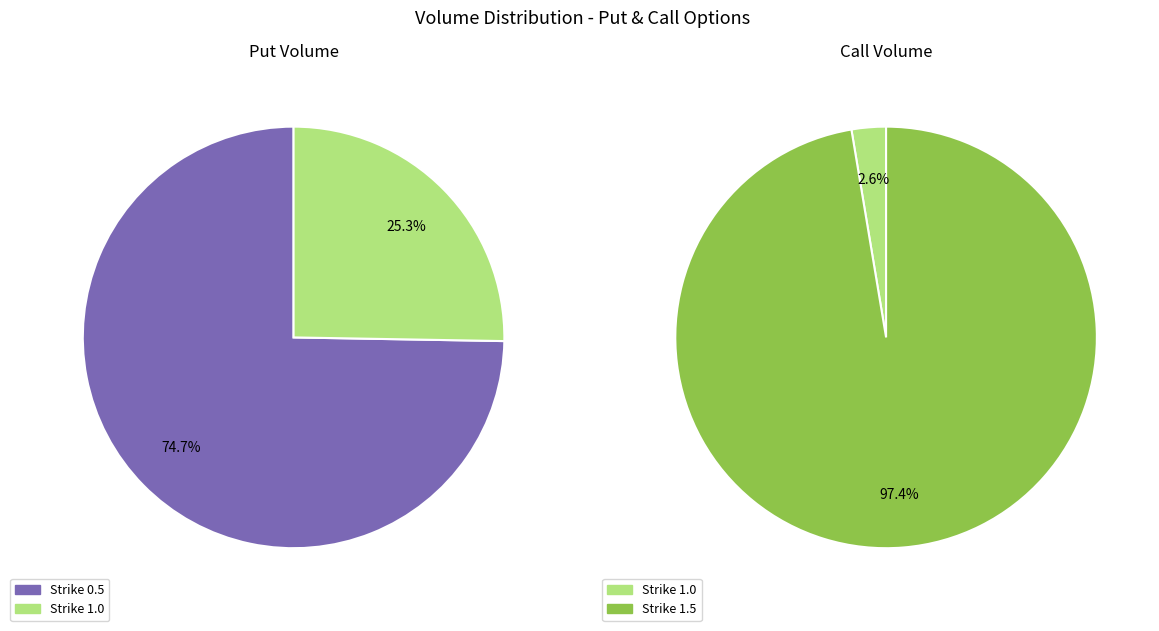

Is there a majority slice in this chart?

Yes